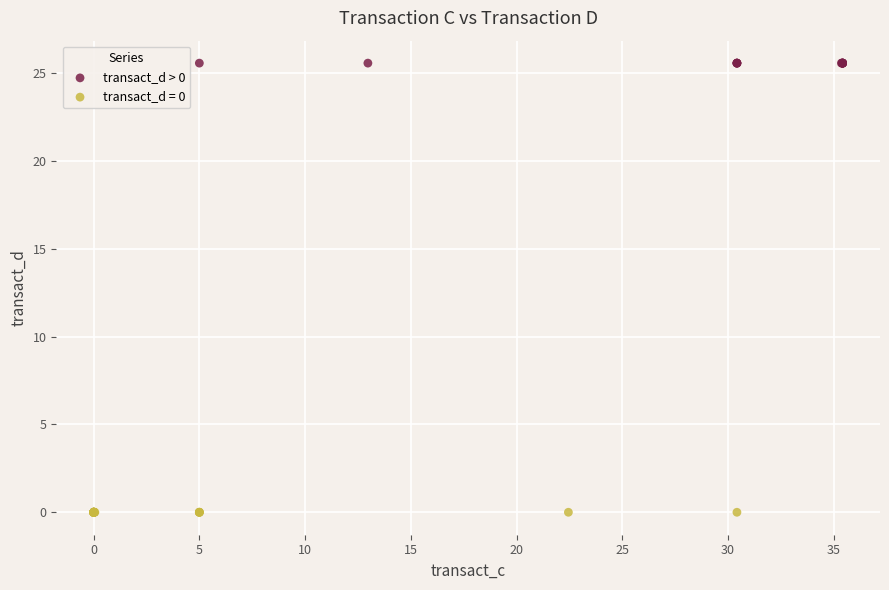

What are all the series names shown in the legend?

transact_d > 0, transact_d = 0